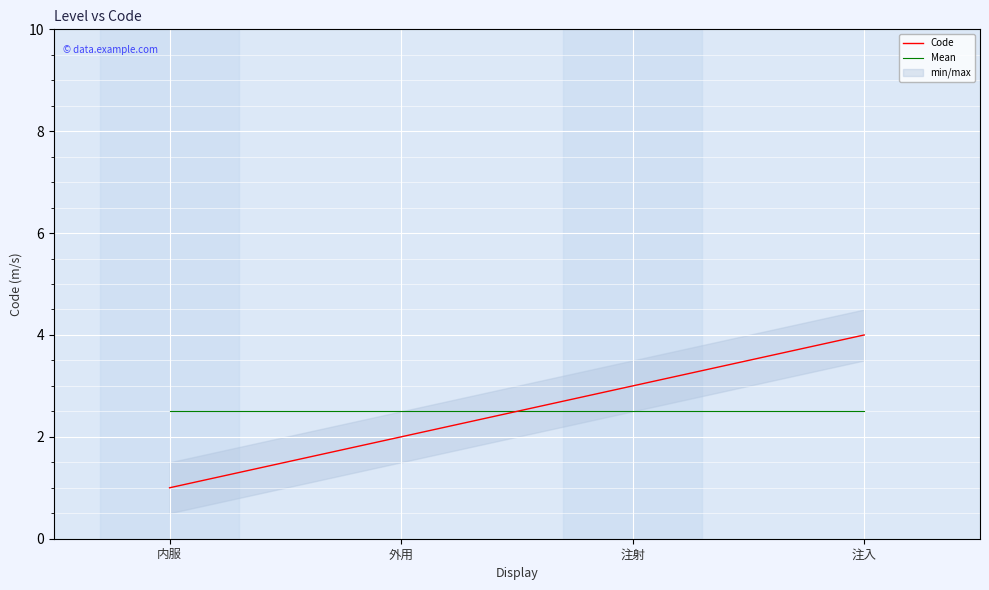

At which category is the sum across all series the highest?

注入